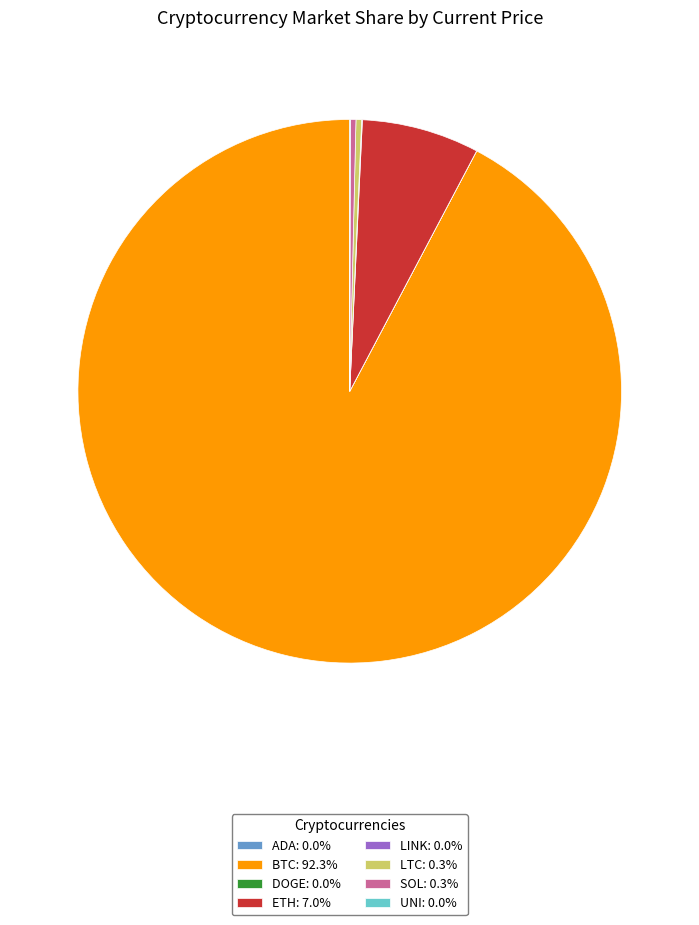

Is LTC: 0.3% the majority of the pie?

No